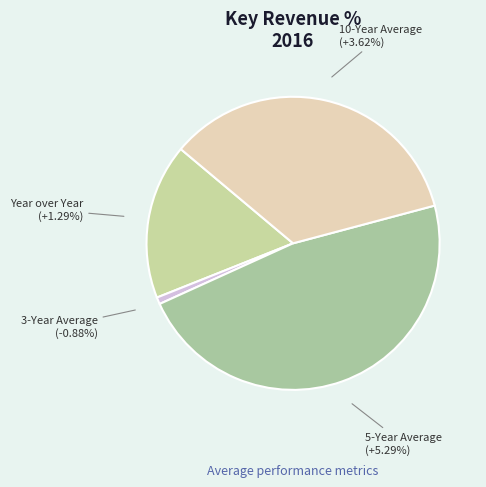

Is the sum of 10-Year Average and 3-Year Average greater than half?

No